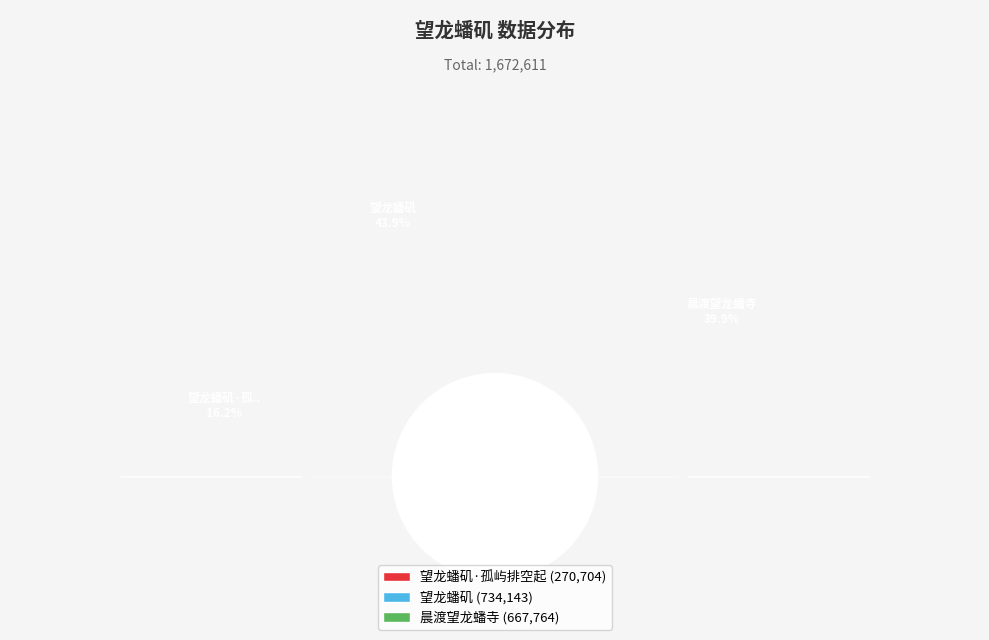

To the nearest percent, what is the difference between the 望龙蟠矶·孤屿排空起 and 晨渡望龙蟠寺 slice percentages?

24%